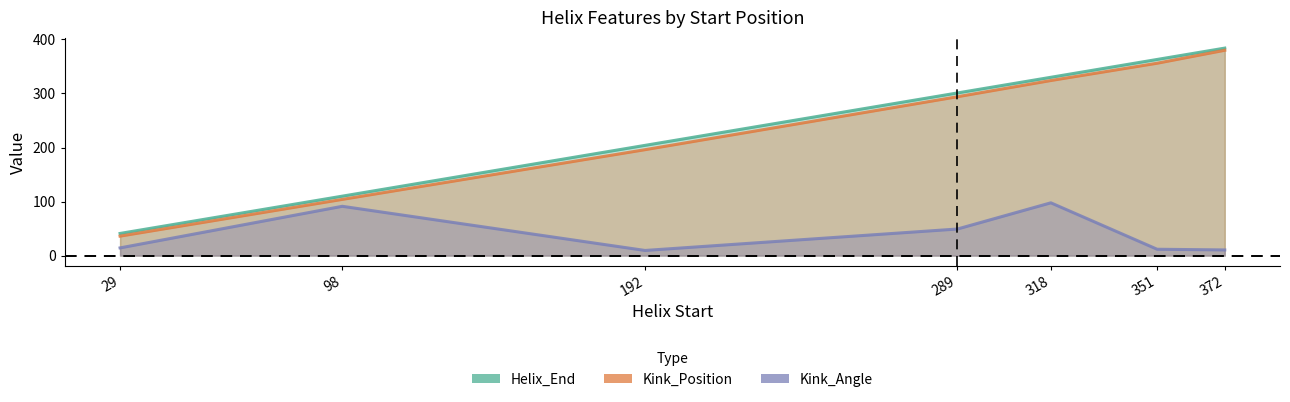

Which label corresponds to the largest value in the chart?

372